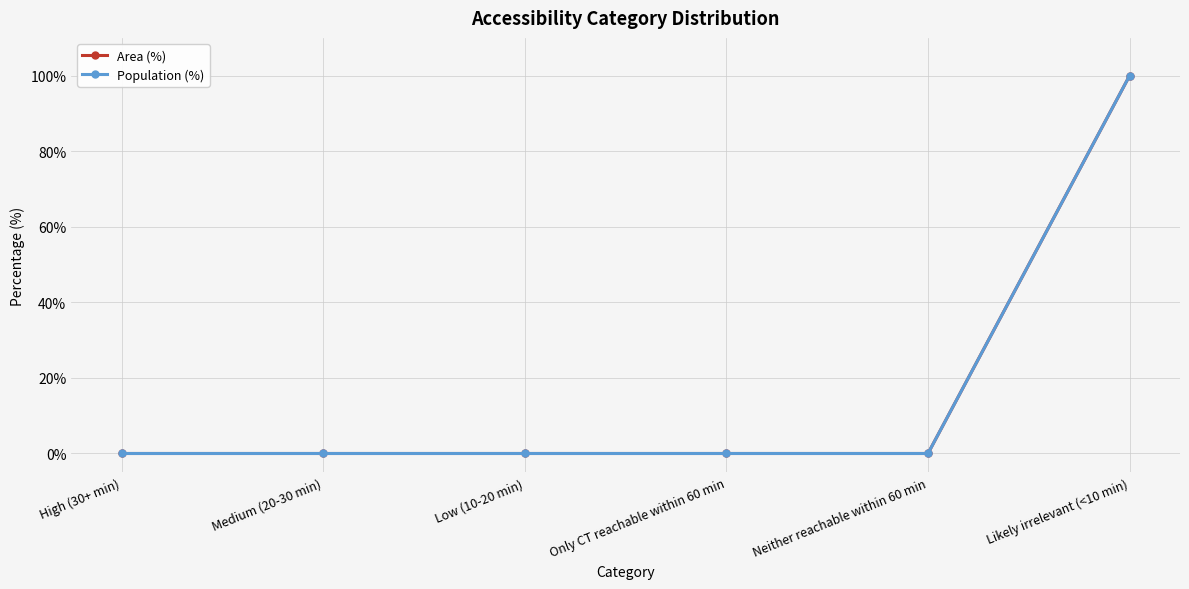

At which category is the sum across all series the highest?

Likely irrelevant (<10 min)